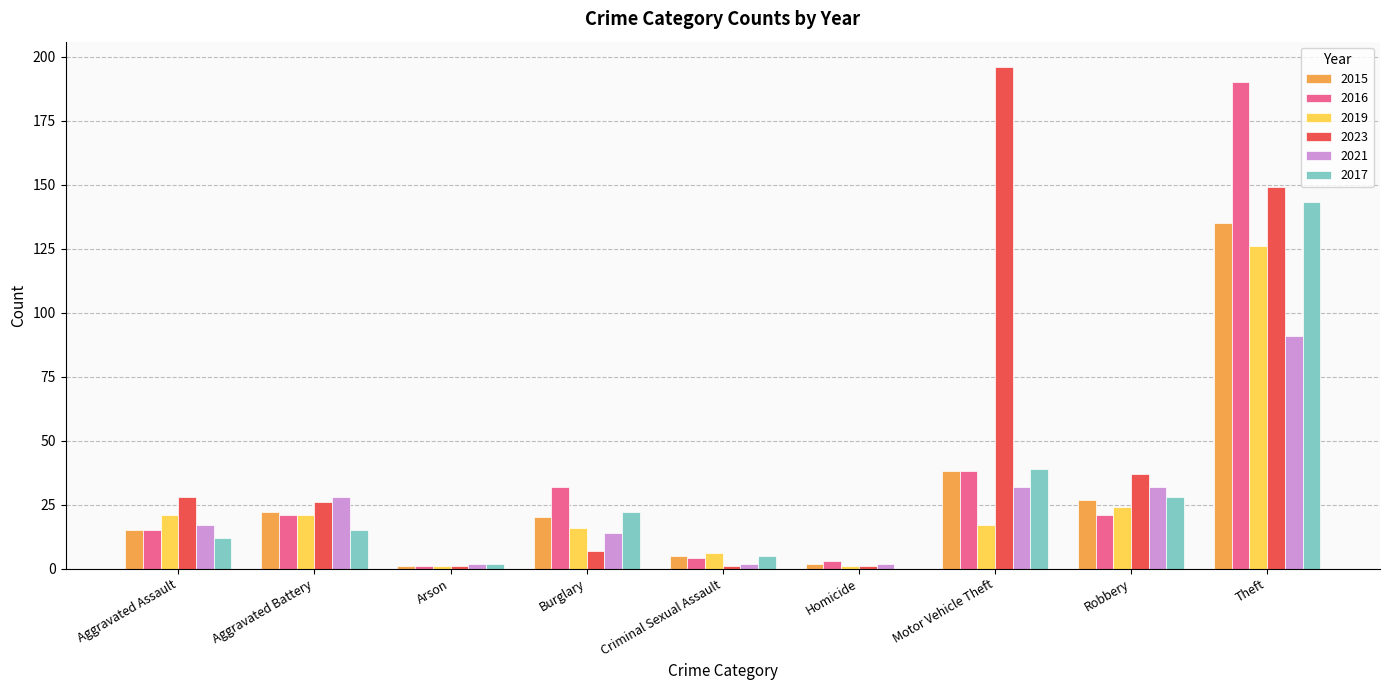

The value of 2015 at Aggravated Battery is 22. True or false?

True